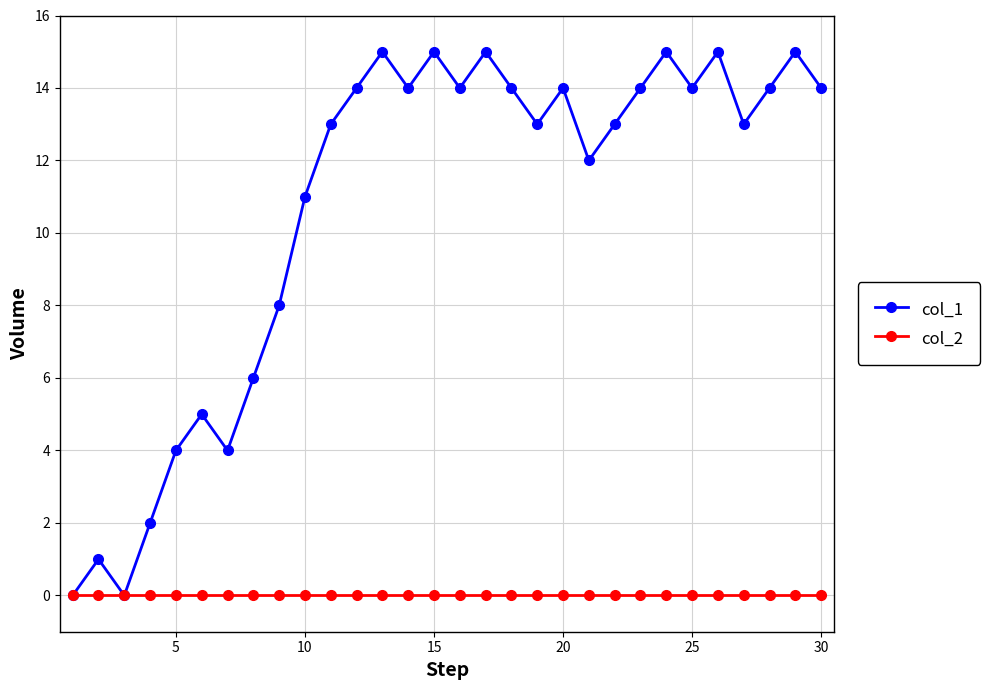

What is the average value of the col_1 series?

11